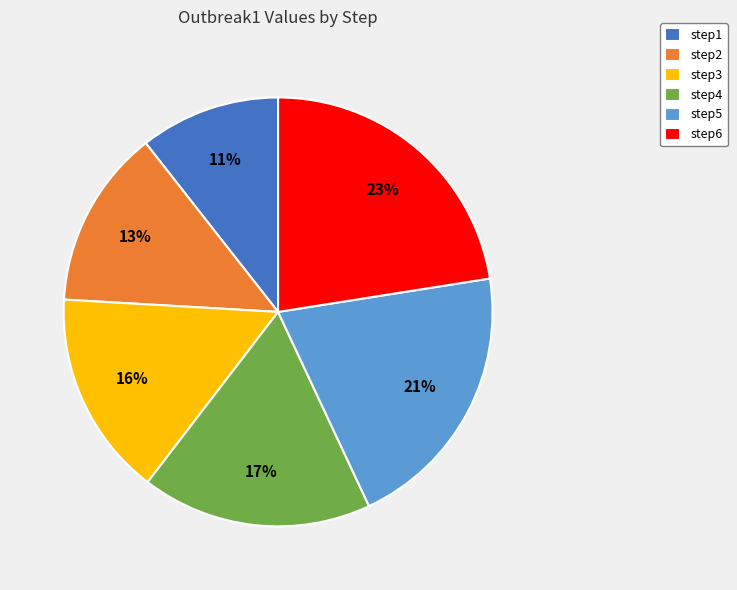

Do step3 and step1 together represent more than half of the pie?

No